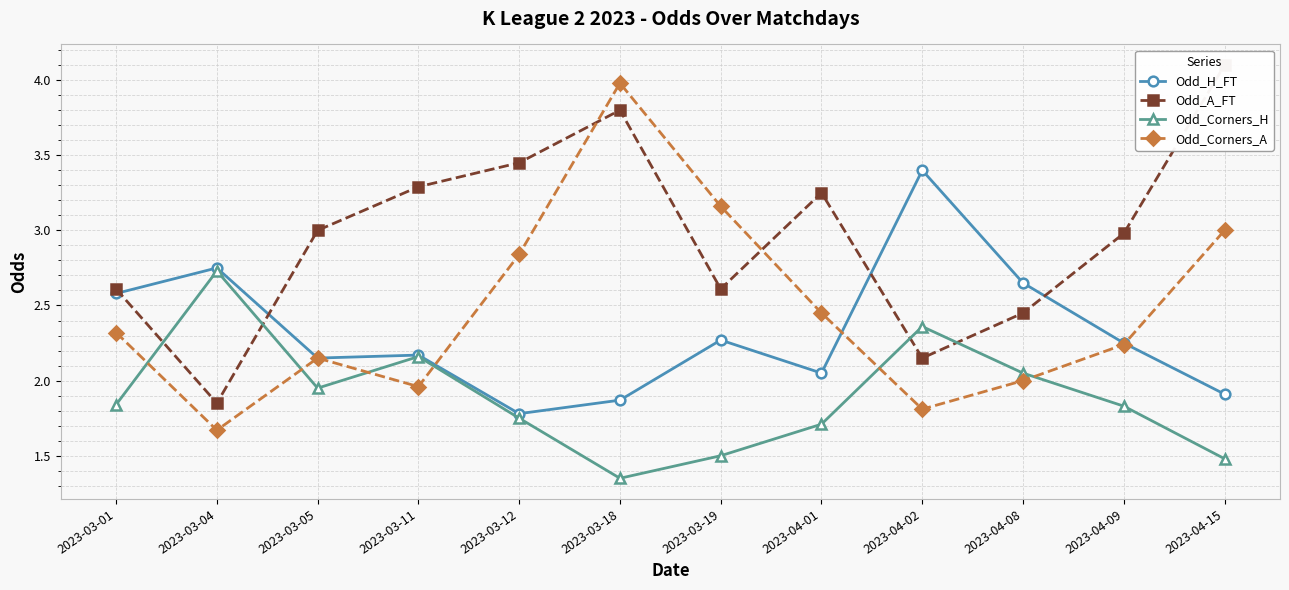

How many categories are shown in the chart?

12